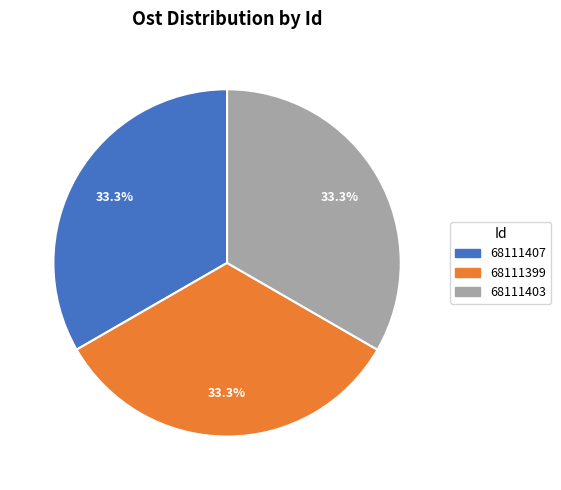

Approximately how many times larger is the value at 68111399 compared to 68111407?

1.0